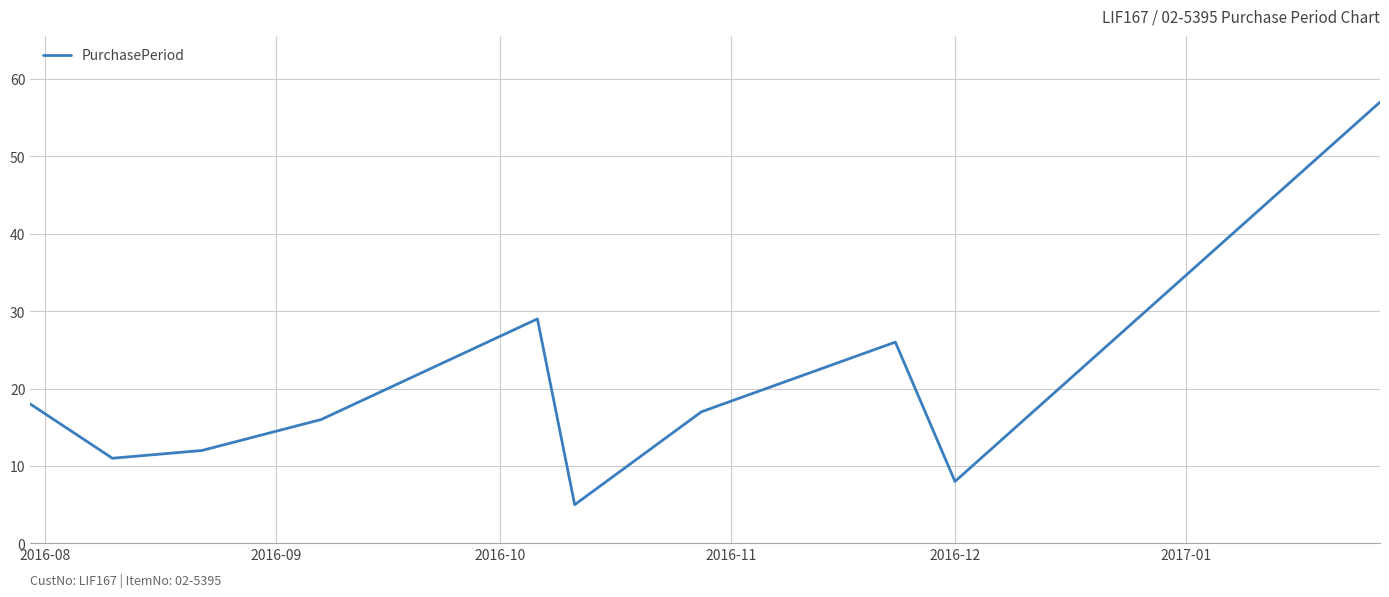

What is the difference between the maximum and minimum values?

52